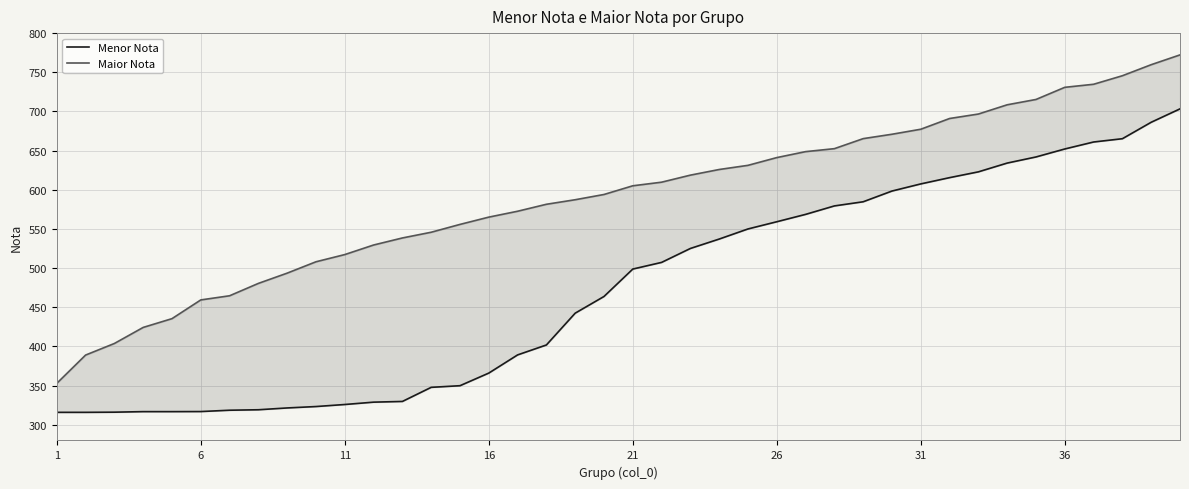

True or false: Menor Nota has more than 1 interior local peaks.

False